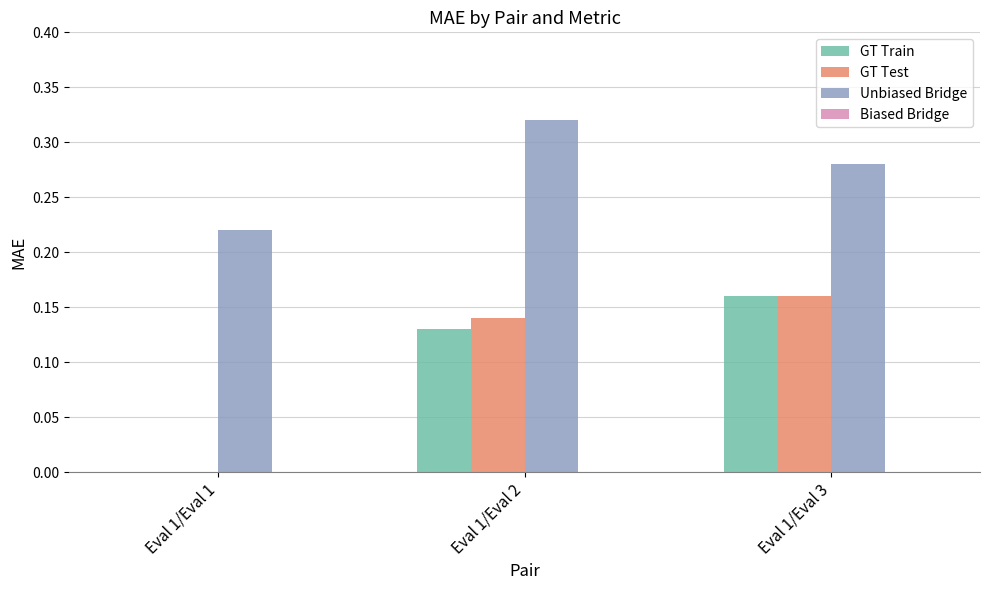

How many groups of bars are there?

3